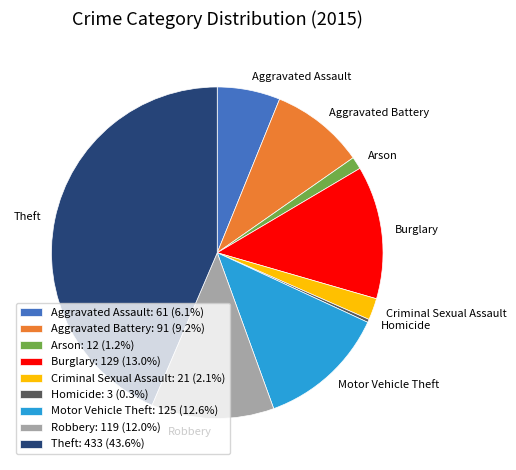

True or false: Motor Vehicle Theft accounts for 13% of the total.

True